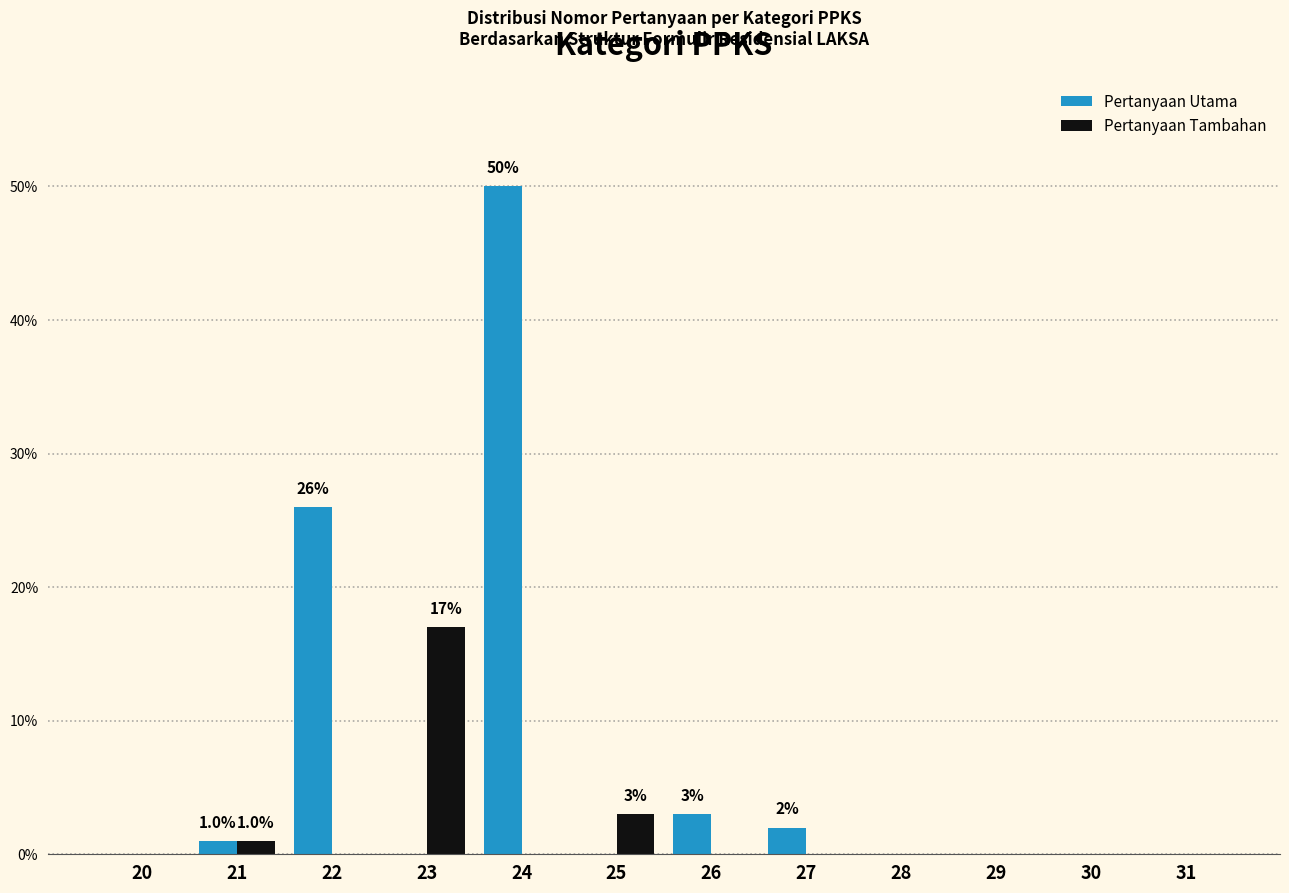

How many data points does each series have?

12